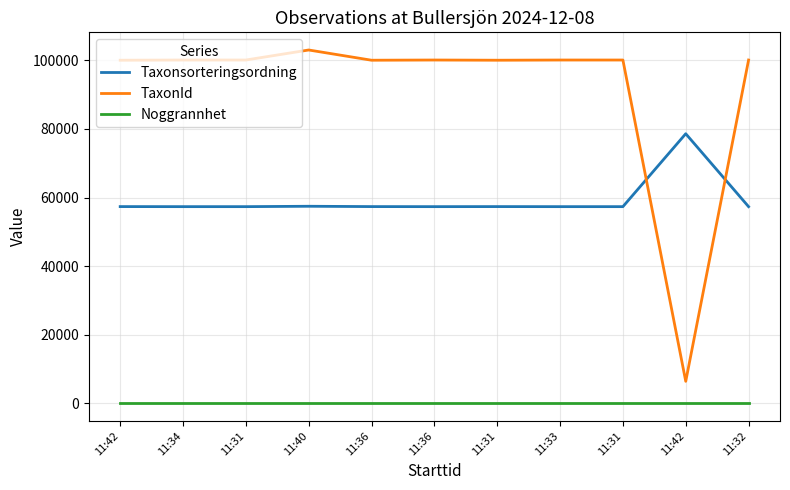

The Taxonsorteringsordning series shows 30969 at 11:32. True or false?

False